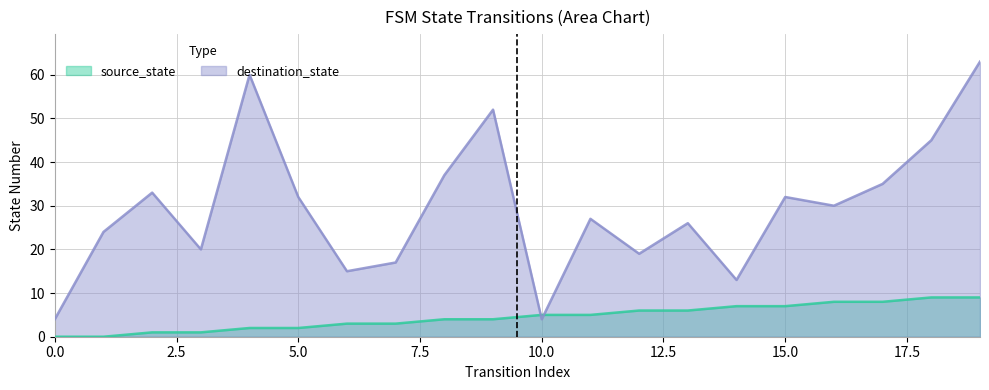

True or false: source_state has more than 1 interior local peaks.

False